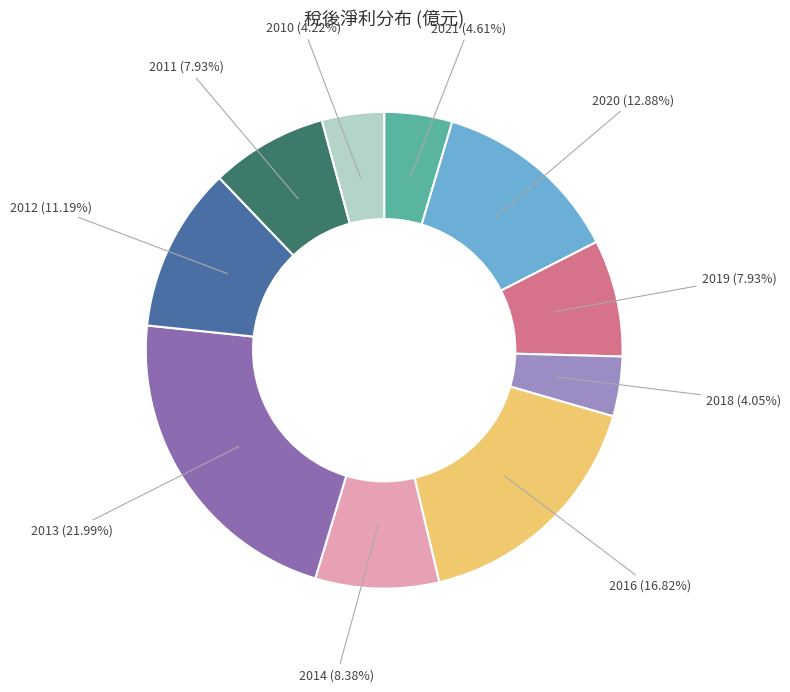

To the nearest percent, what is the average slice percentage?

10%